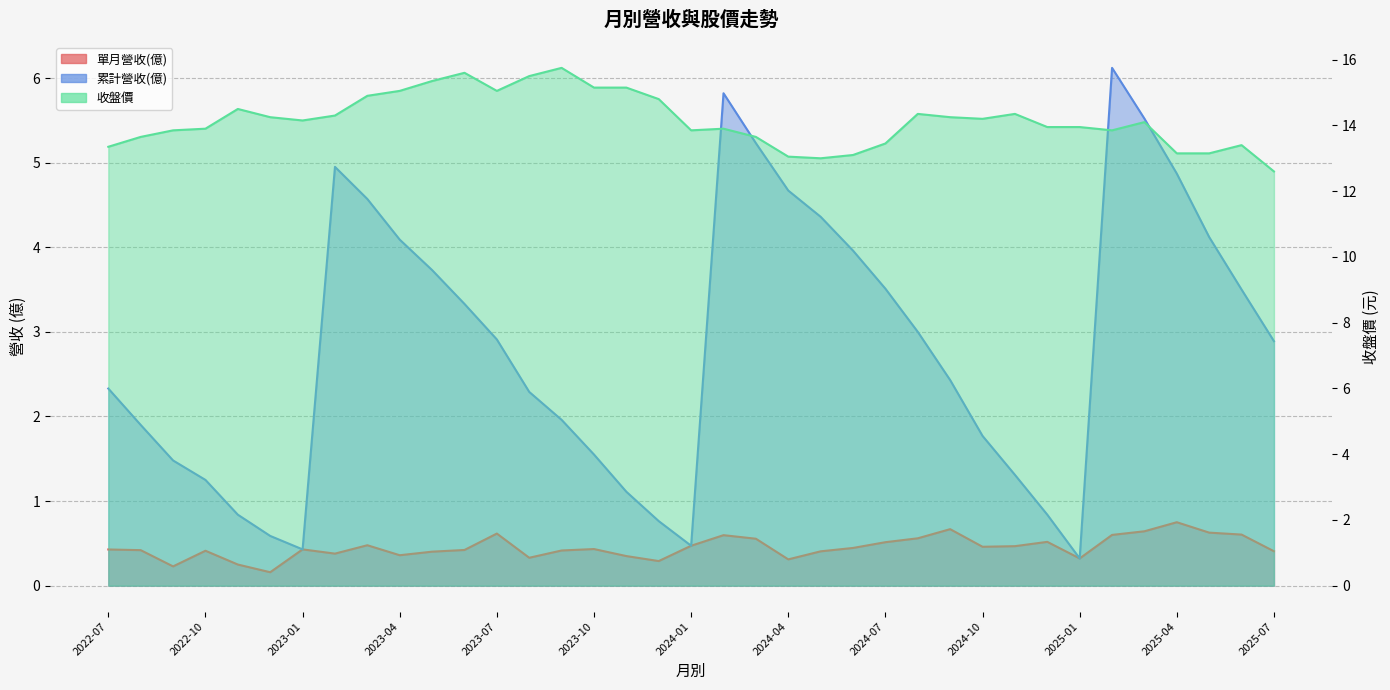

Reading left to right, list all the values displayed in this chart.

單月營收(億): 0.4	0.4	0.2	0.4	0.2	0.2	0.4	0.4	0.5	0.4	0.4	0.4	0.6	0.3	0.4	0.4	0.3	0.3	0.5	0.6	0.6	0.3	0.4	0.4	0.5	0.6	0.7	0.5	0.5	0.5	0.3	0.6	0.6	0.8	0.6	0.6	0.4
累計營收(億): 2.3	1.9	1.5	1.2	0.8	0.6	0.4	5.0	4.6	4.1	3.7	3.3	2.9	2.3	2.0	1.6	1.1	0.8	0.5	5.8	5.2	4.7	4.4	4.0	3.5	3.0	2.4	1.8	1.3	0.8	0.3	6.1	5.5	4.9	4.1	3.5	2.9
收盤價: 13.3	13.7	13.8	13.9	14.5	14.2	14.2	14.3	14.9	15.1	15.3	15.6	15.1	15.5	15.8	15.2	15.2	14.8	13.8	13.9	13.7	13.1	13.0	13.1	13.4	14.3	14.2	14.2	14.3	13.9	13.9	13.8	14.1	13.2	13.2	13.4	12.6